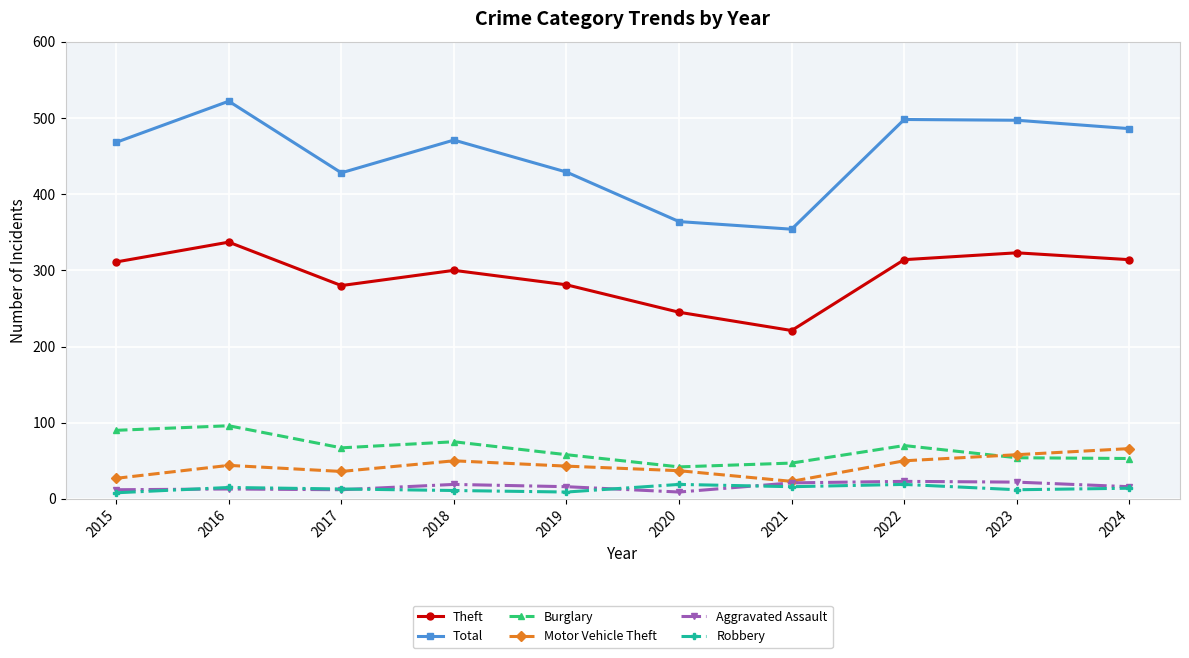

Is it true that Burglary equals 58 at 2019?

True